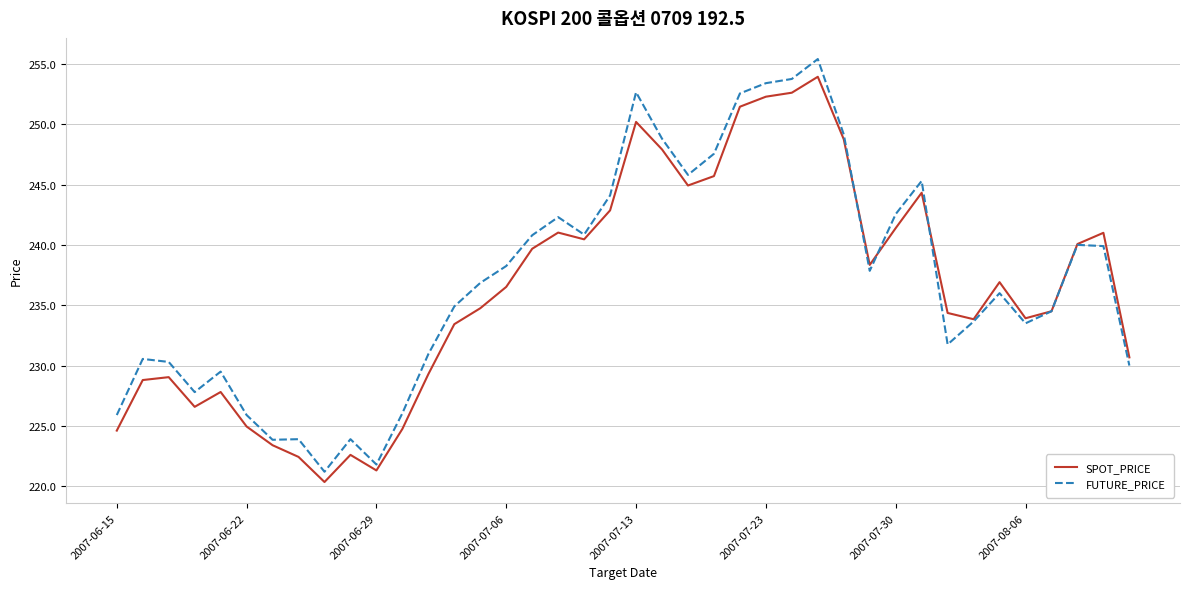

Which series has the widest spread of values?

FUTURE_PRICE